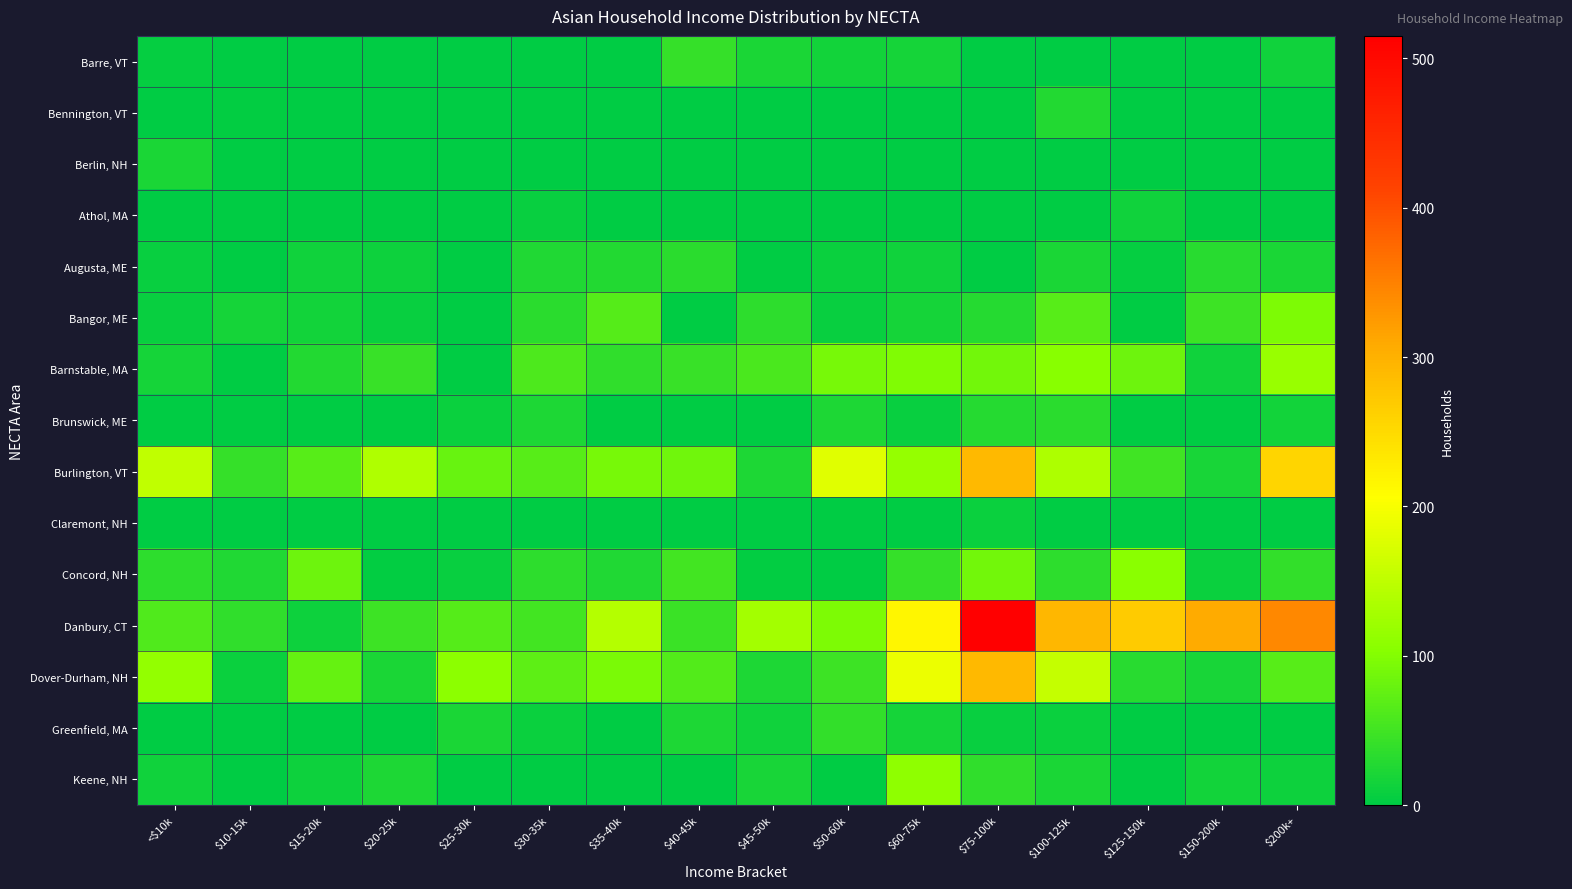

Rank the series by their maximum value, from highest to lowest.

Danbury, CT, Dover-Durham, NH, Burlington, VT, Barnstable, MA, Keene, NH, Concord, NH, Bangor, ME, Barre, VT, Greenfield, MA, Brunswick, ME, Augusta, ME, Bennington, VT, Berlin, NH, Athol, MA, Claremont, NH